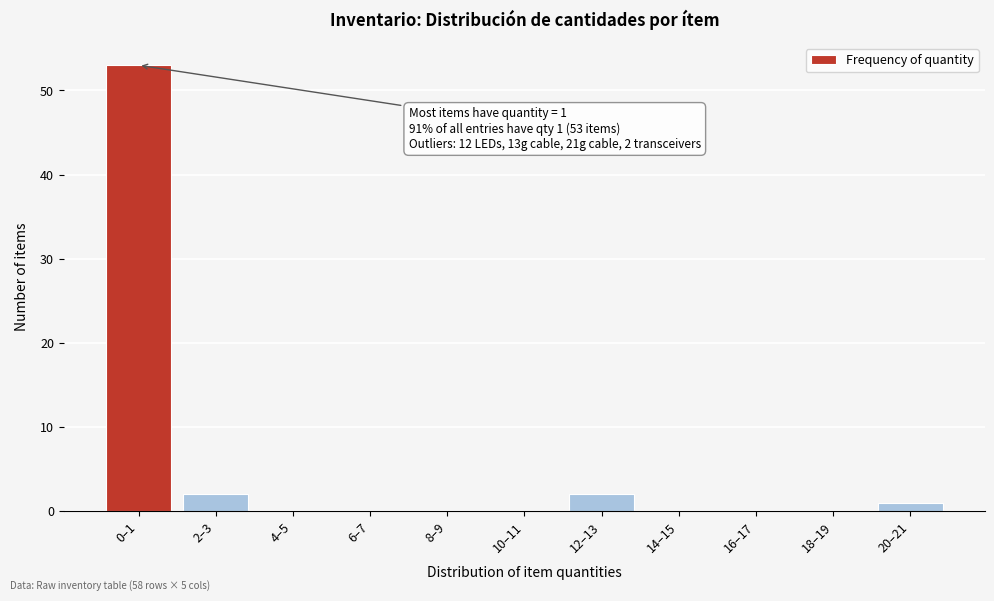

Reading right to left, extract all data points from this chart.

20–21=1	18–19=0	16–17=0	14–15=0	12–13=2	10–11=0	8–9=0	6–7=0	4–5=0	2–3=2	0–1=53